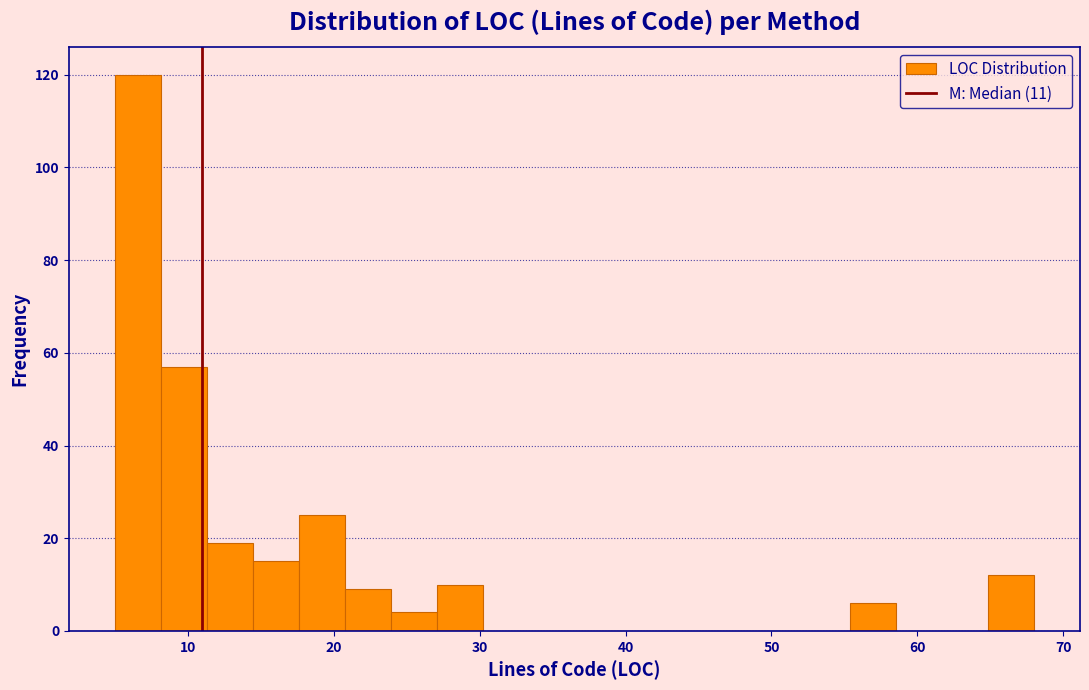

Around what value on the x-axis is the tallest bar? Give the approximate position of its centre, as read against the axis.

7